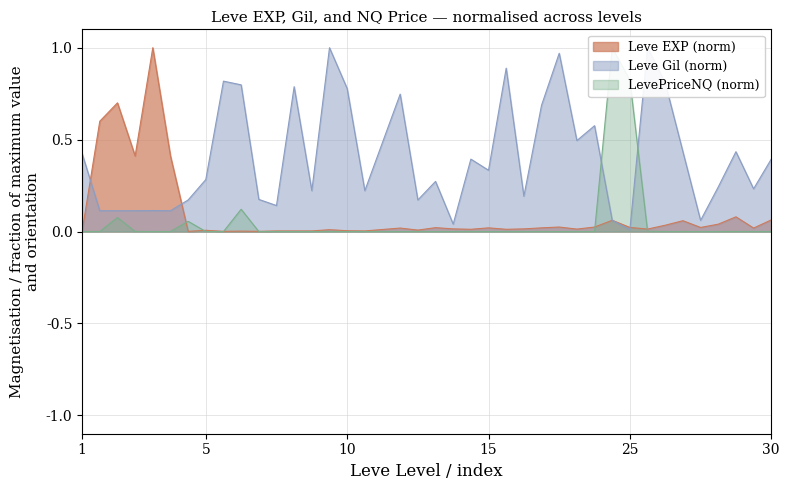

What is the maximum value for Leve EXP (norm)?

1.0